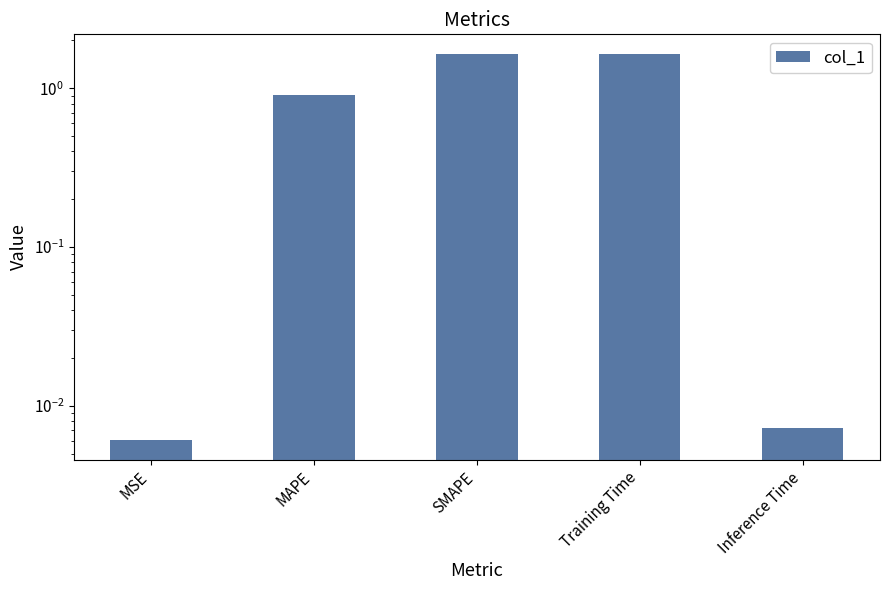

Where is the data nearest to the value 0?

MSE